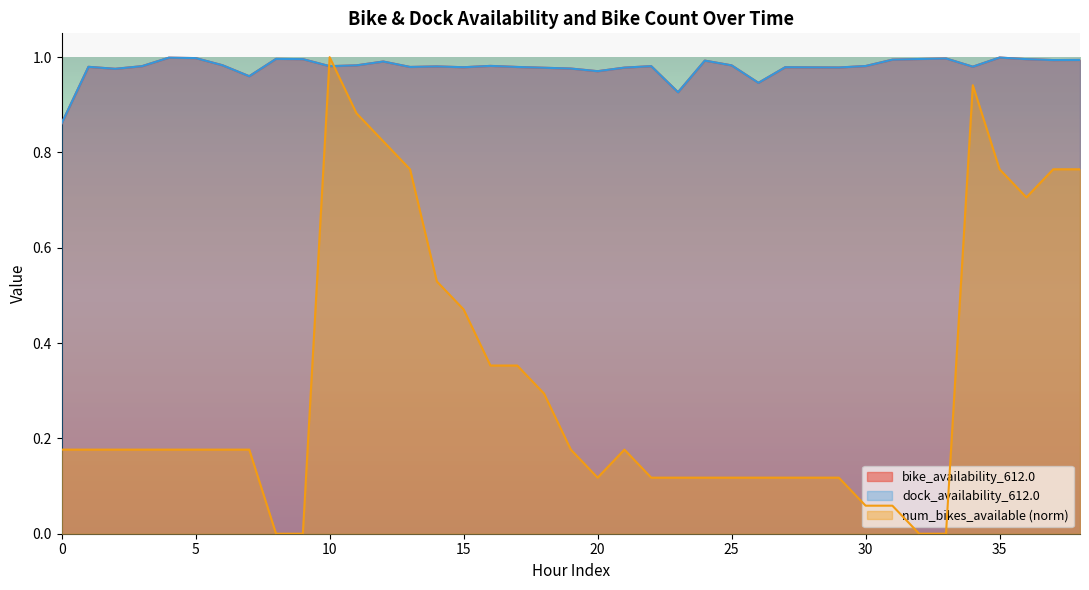

True or false: dock_availability_612.0 and bike_availability_612.0 intersect in this chart.

False